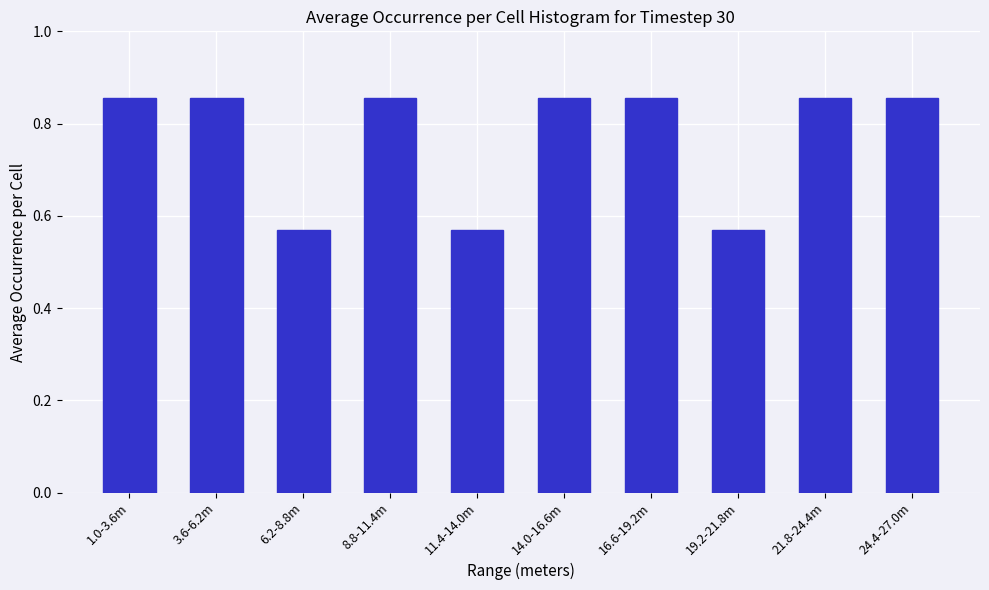

What is the change in value from 6.2-8.8m to 14.0-16.6m?

+0.3